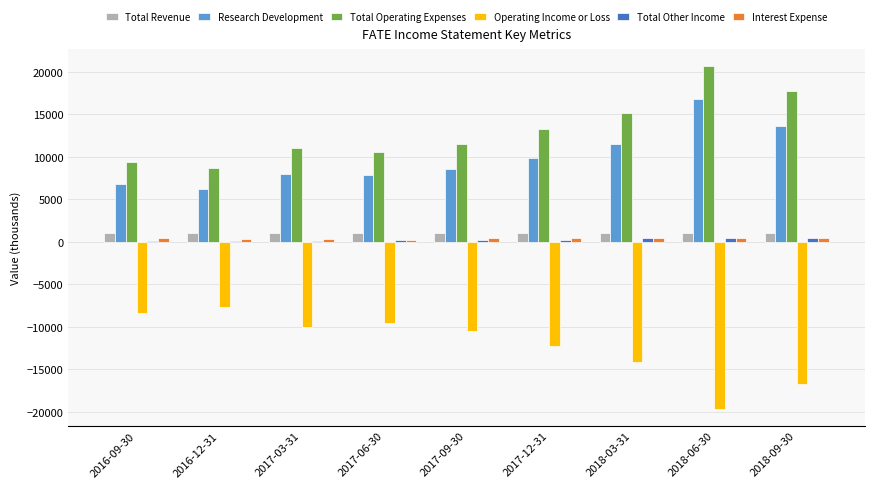

Is the value of Total Operating Expenses at 2017-06-30 greater than the value of Research Development at 2017-06-30?

Yes